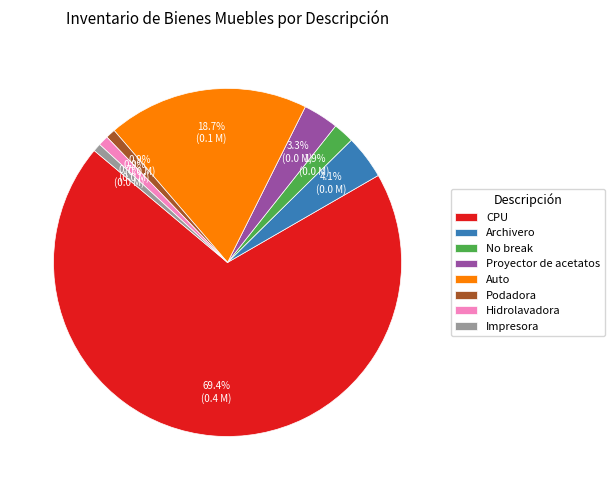

What is the ratio of the value at Impresora to the value at Archivero?

0.2